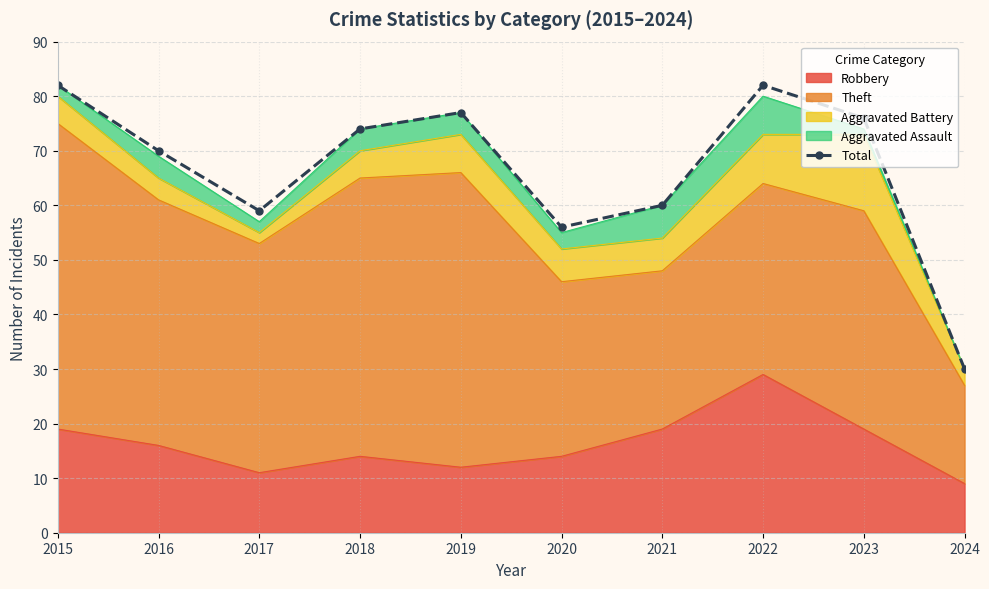

What is the difference between the maximum and minimum values?

52